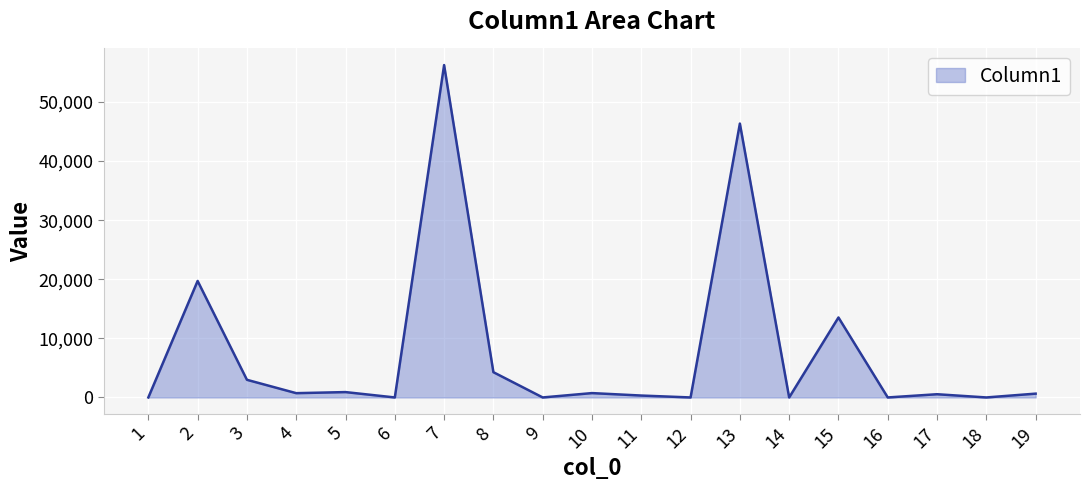

How many lines are shown in the chart?

1